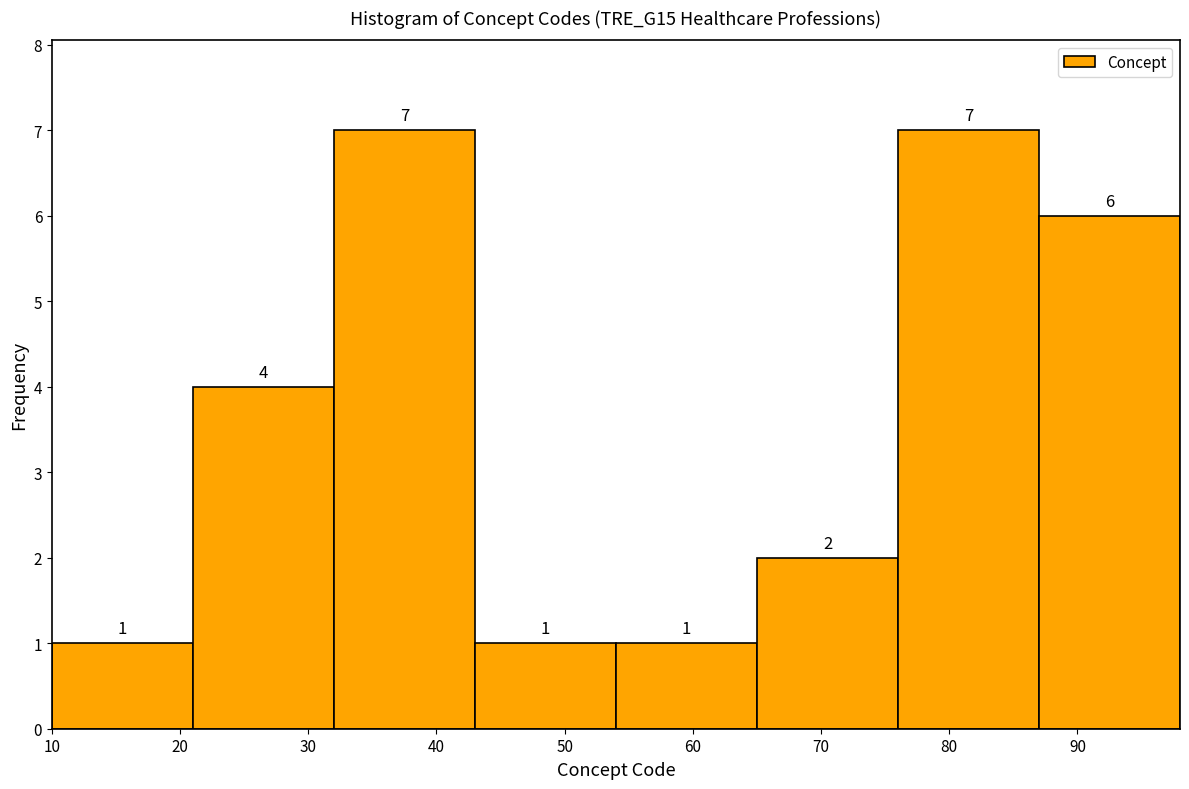

Reading left to right, list every bar in this chart as the range it spans on the x-axis followed by its height.

10 to 21: 1
21 to 32: 4
32 to 43: 7
43 to 54: 1
54 to 65: 1
65 to 76: 2
76 to 87: 7
87 to 98: 6